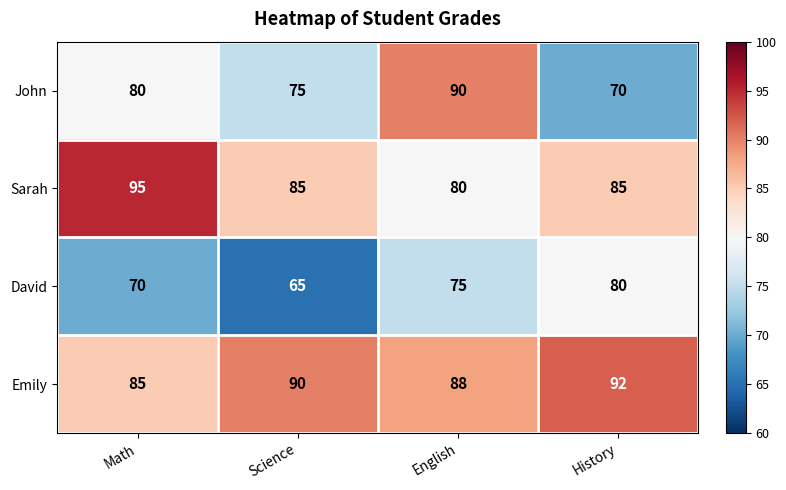

What is the difference between the maximum and minimum values in the John series?

20